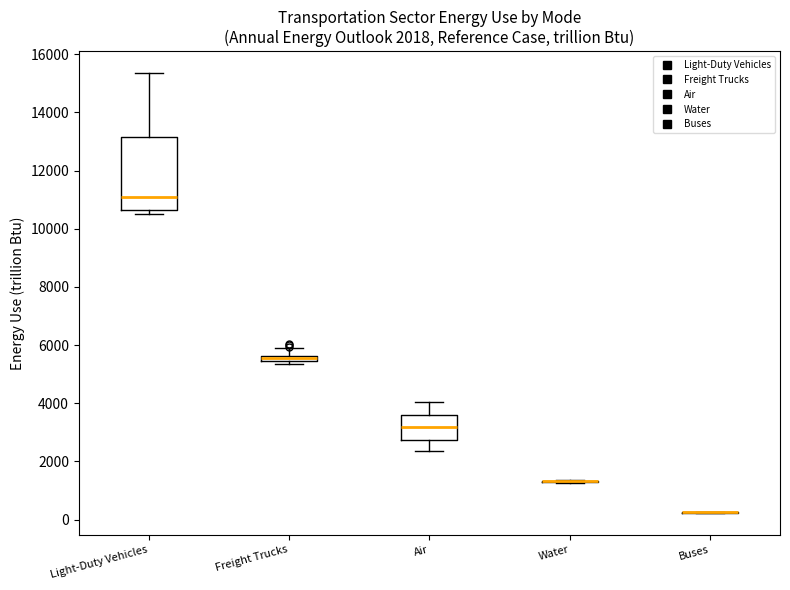

Which box is the tallest, from its lower edge to its upper edge?

Light-Duty Vehicles